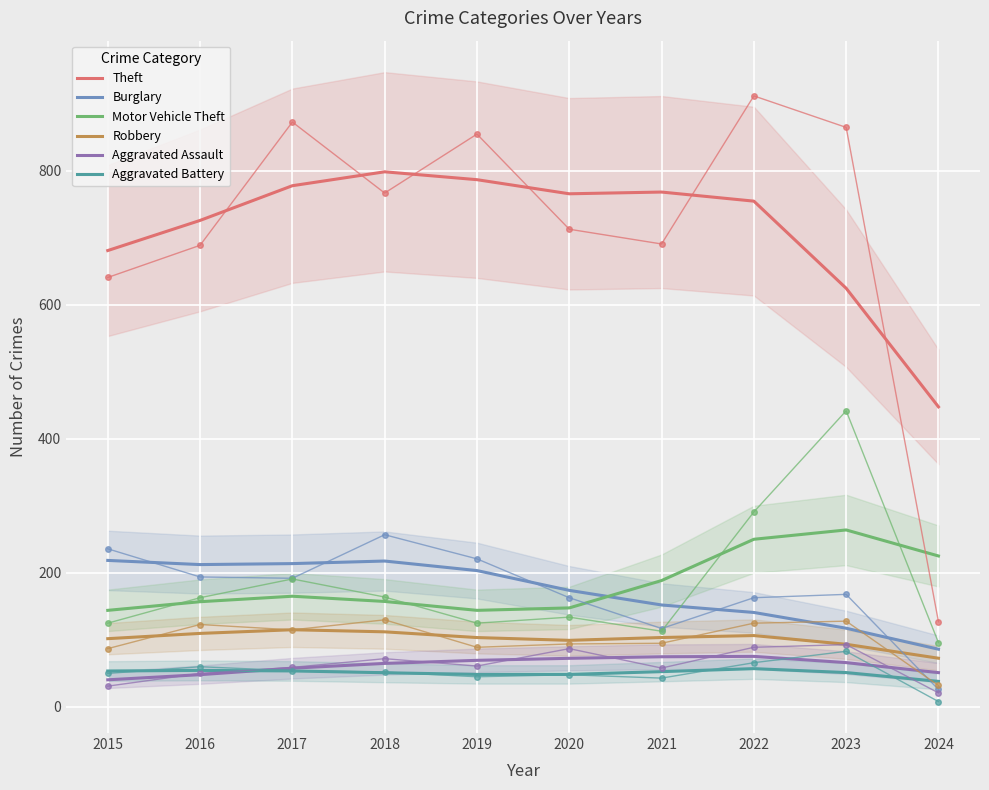

At which category does Robbery reach its first local valley?

2020